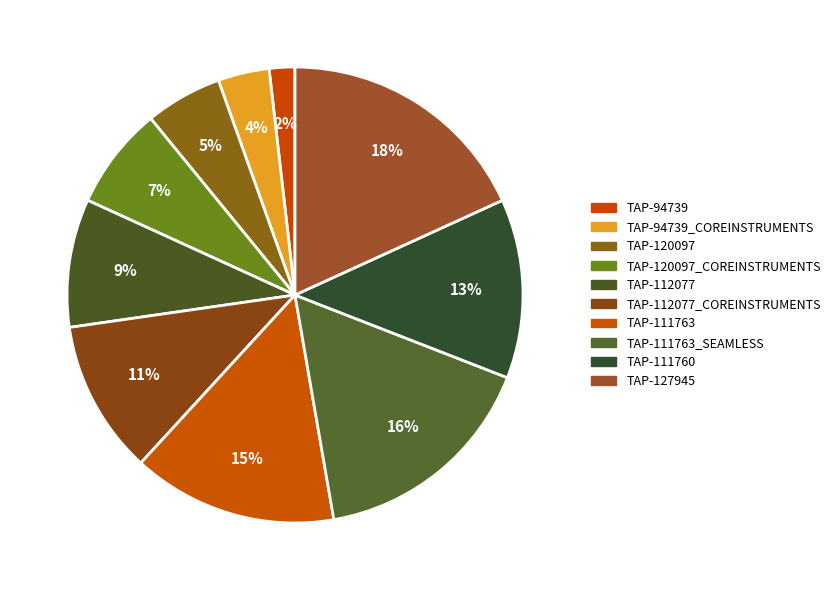

What is the smallest slice in the pie chart?

TAP-94739